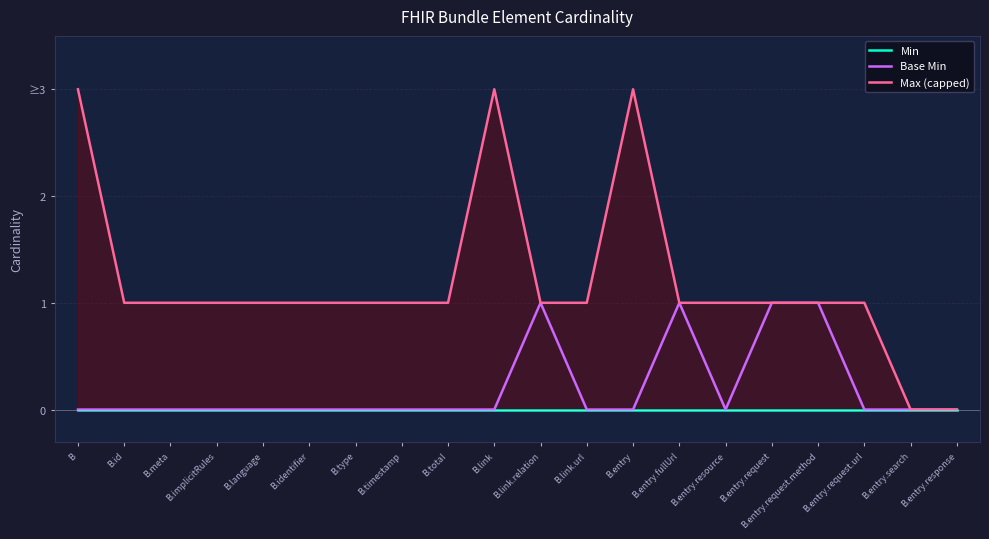

What is the sum of all Base Min values?

4